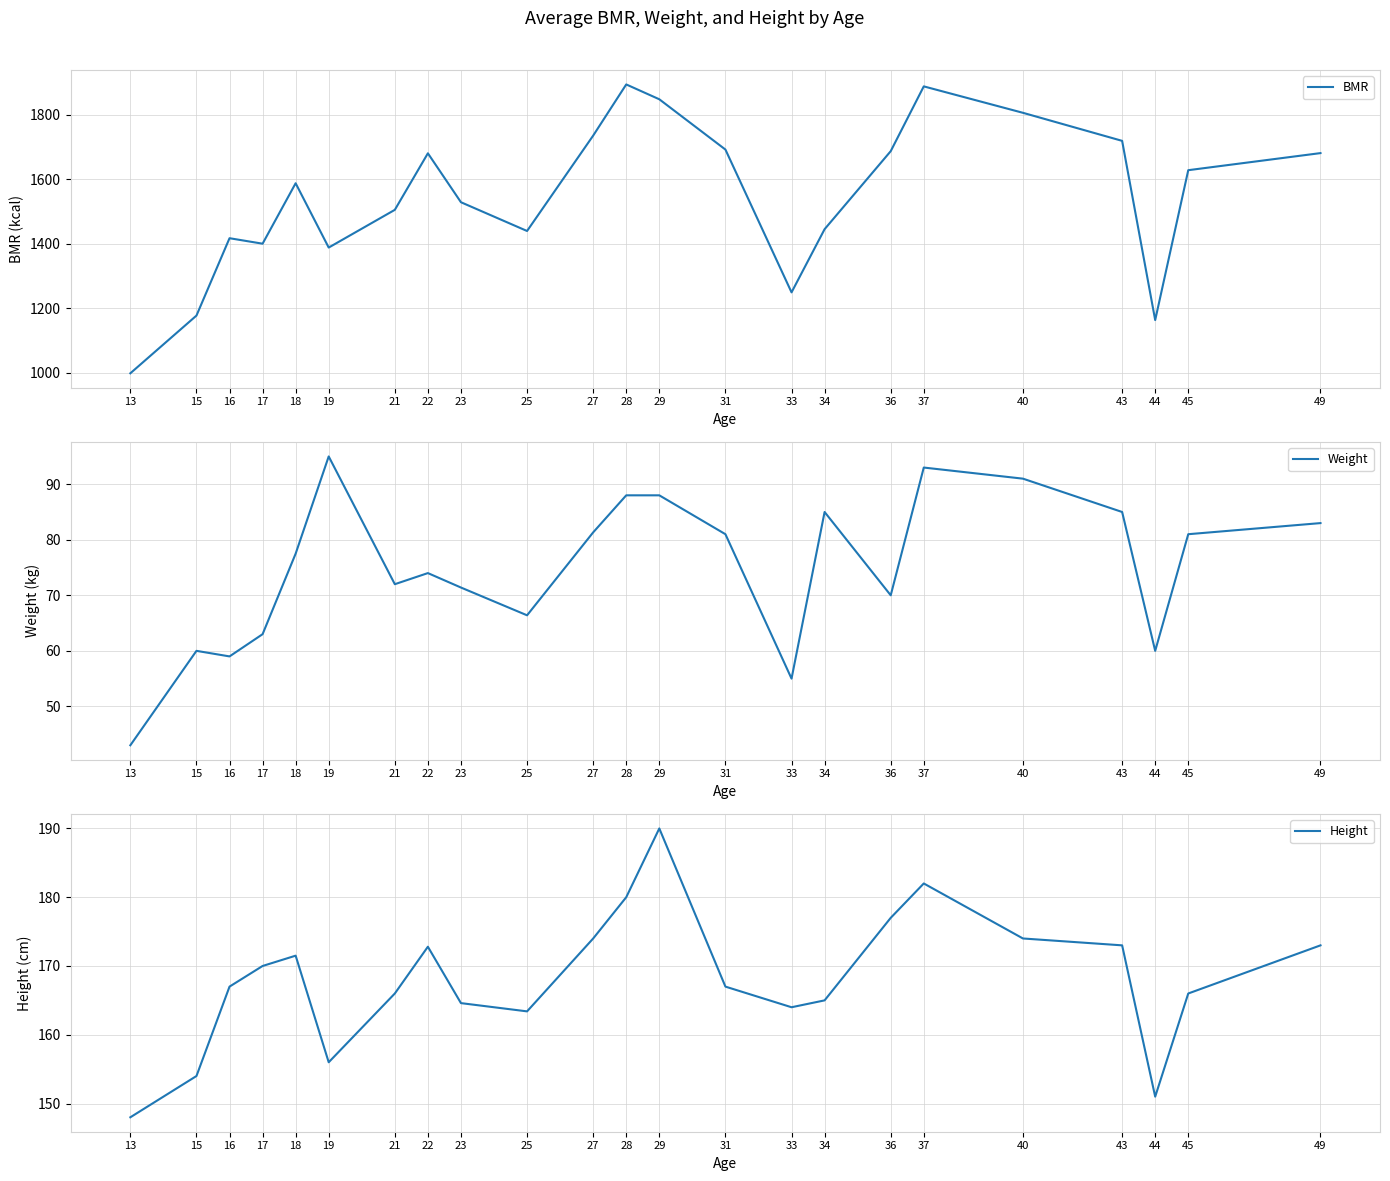

Reading left to right, extract all data points from this chart.

BMR: 13=998.0	15=1177.0	16=1417.0	17=1400.0	18=1587.5	19=1388.0	21=1505.0	22=1680.4	23=1528.6	25=1439.4	27=1735.3	28=1894.0	29=1848.0	31=1692.0	33=1249.0	34=1445.0	36=1687.0	37=1888.0	40=1806.0	43=1719.0	44=1163.0	45=1628.0	49=1681.0
Weight: 13=43.0	15=60.0	16=59.0	17=63.0	18=77.5	19=95.0	21=72.0	22=74.0	23=71.4	25=66.4	27=81.3	28=88.0	29=88.0	31=81.0	33=55.0	34=85.0	36=70.0	37=93.0	40=91.0	43=85.0	44=60.0	45=81.0	49=83.0
Height: 13=148.0	15=154.0	16=167.0	17=170.0	18=171.5	19=156.0	21=166.0	22=172.8	23=164.6	25=163.4	27=174.0	28=180.0	29=190.0	31=167.0	33=164.0	34=165.0	36=177.0	37=182.0	40=174.0	43=173.0	44=151.0	45=166.0	49=173.0